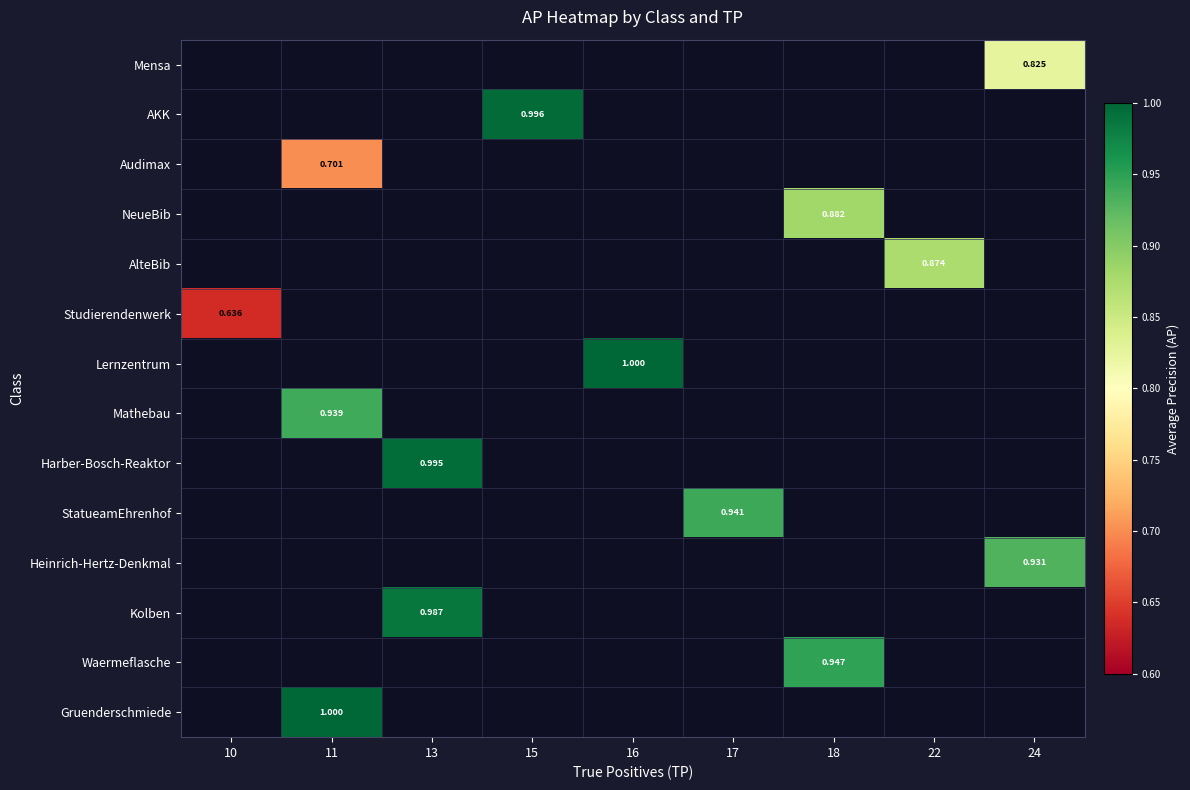

Count the number of categories in the chart.

9